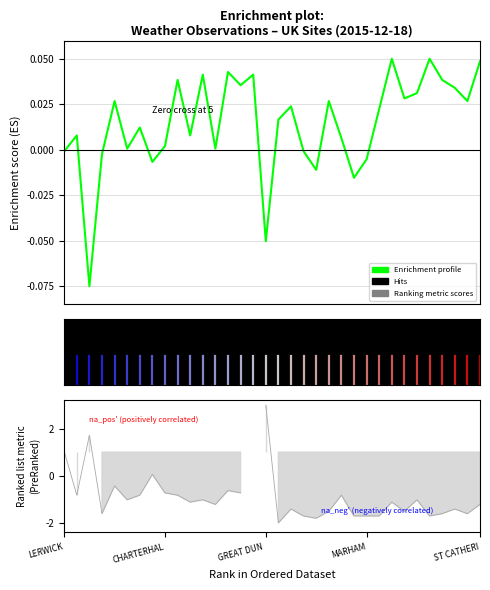

What is the minimum value shown in the chart?

-0.1